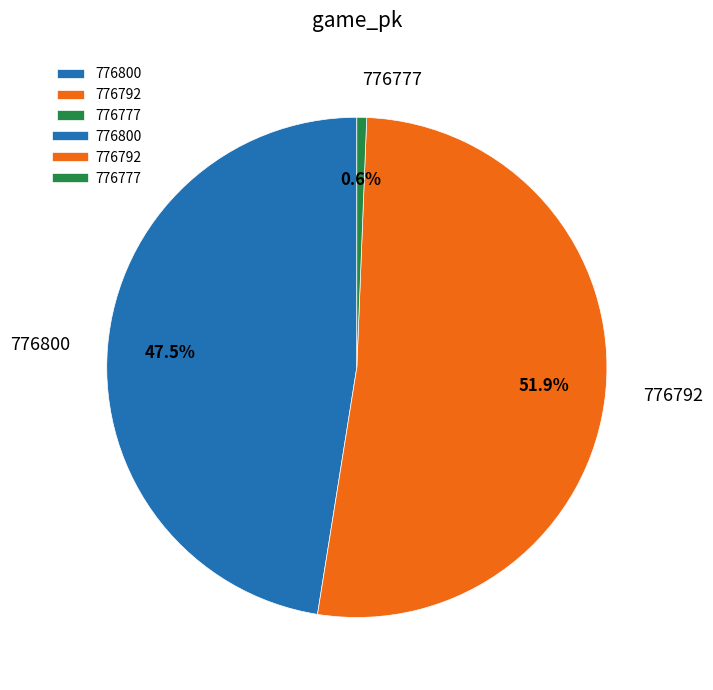

Count the number of slices in the pie.

3